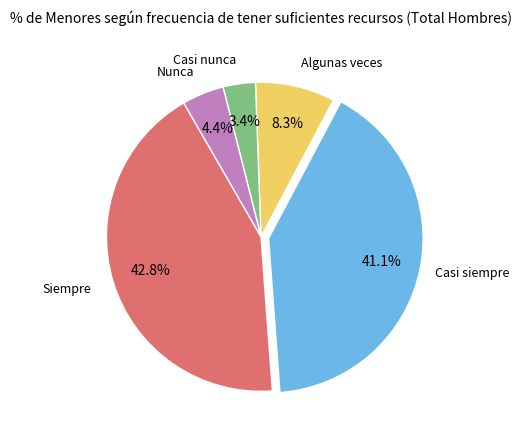

Does any single category account for the majority?

No